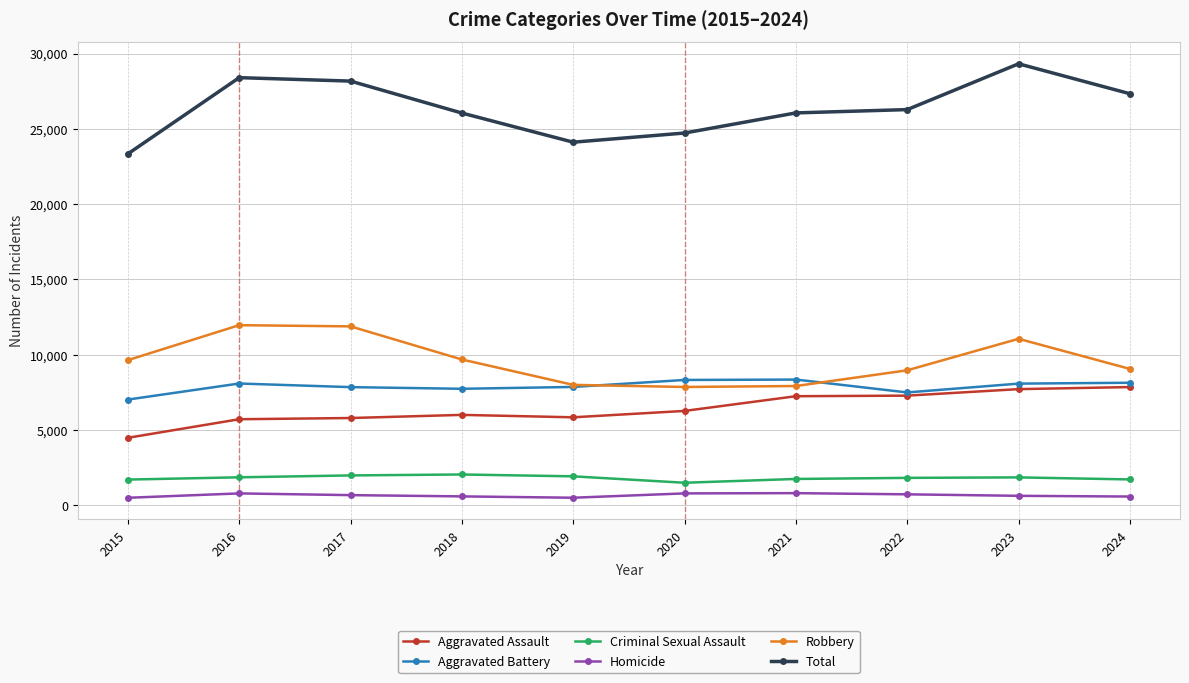

The value of Criminal Sexual Assault at 2022 is 1818. True or false?

True